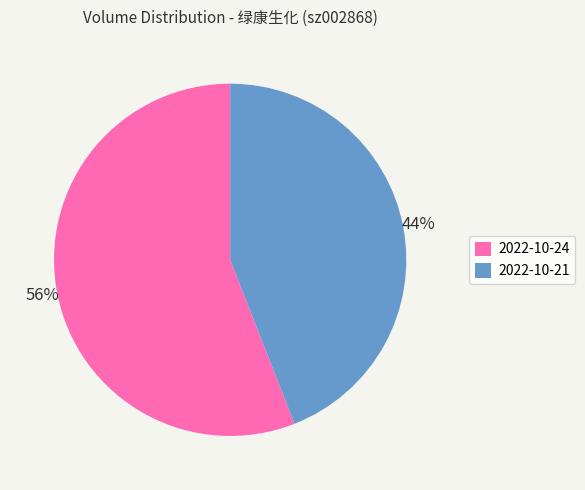

To the nearest percent, what is the average slice percentage?

50%